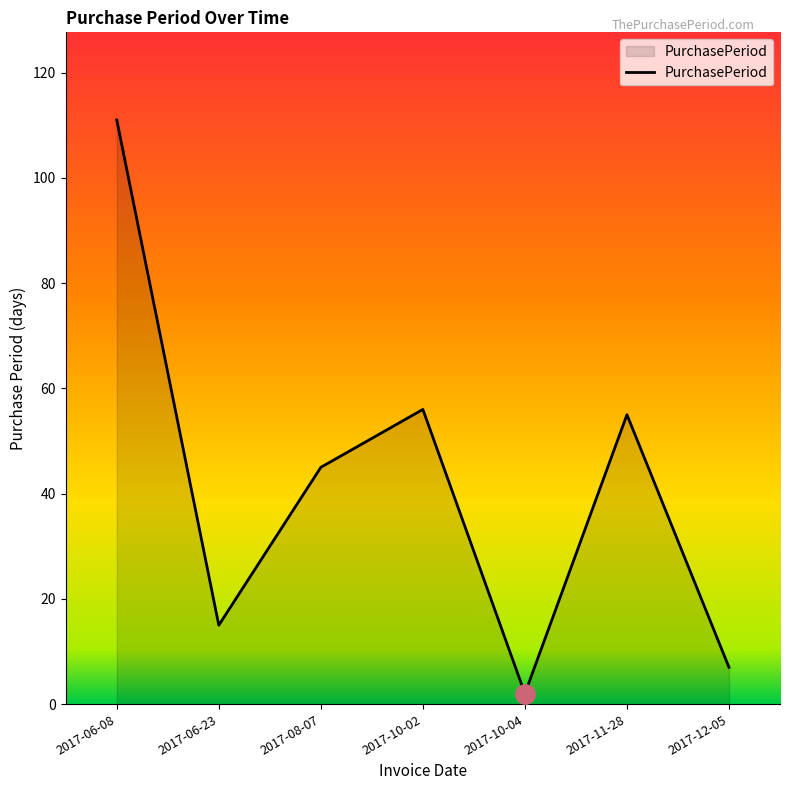

Reading left to right, list all the values displayed in this chart.

2017-06-08=111	2017-06-23=15	2017-08-07=45	2017-10-02=56	2017-10-04=2	2017-11-28=55	2017-12-05=7